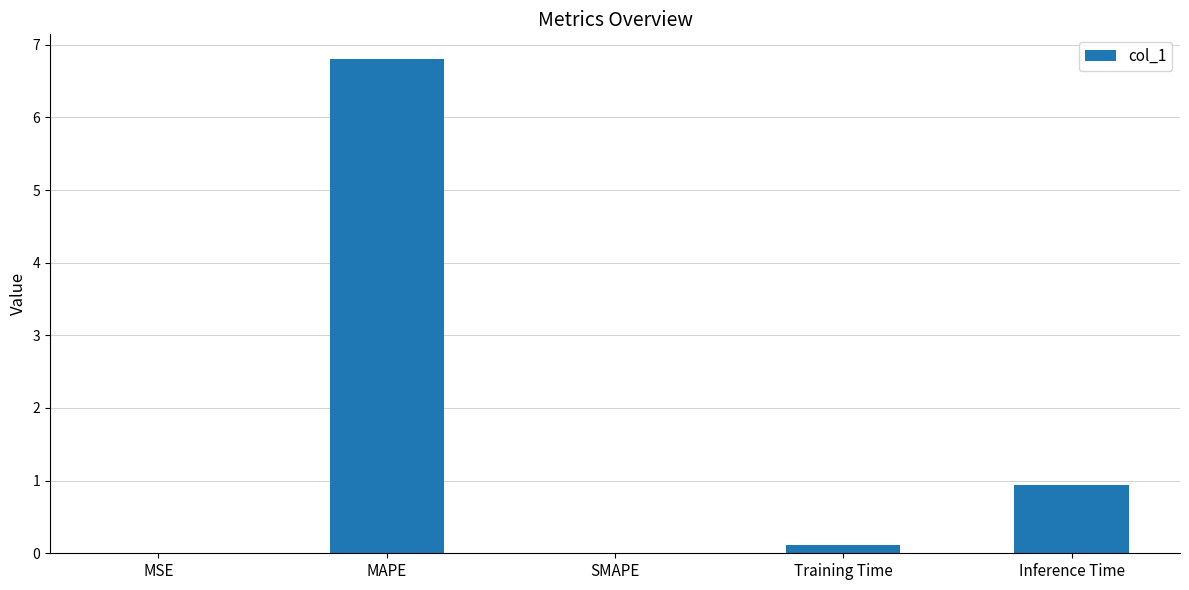

What is the maximum value shown in the chart?

6.8